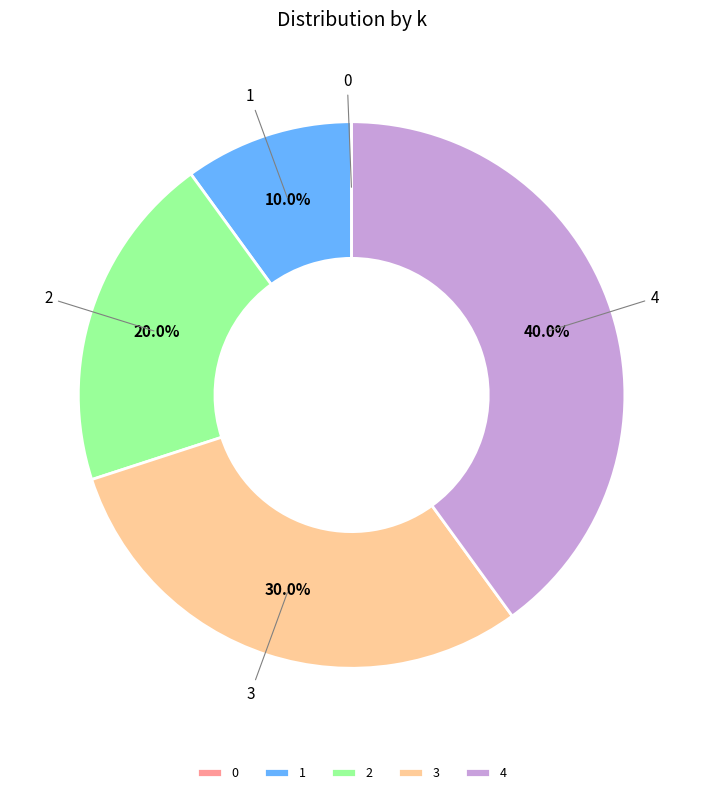

Between 3 and 1, which is larger?

3